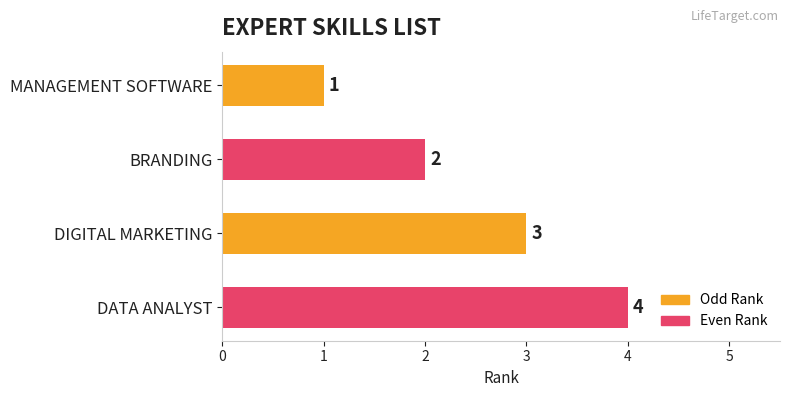

Count the values in the range 2 to 4.

3